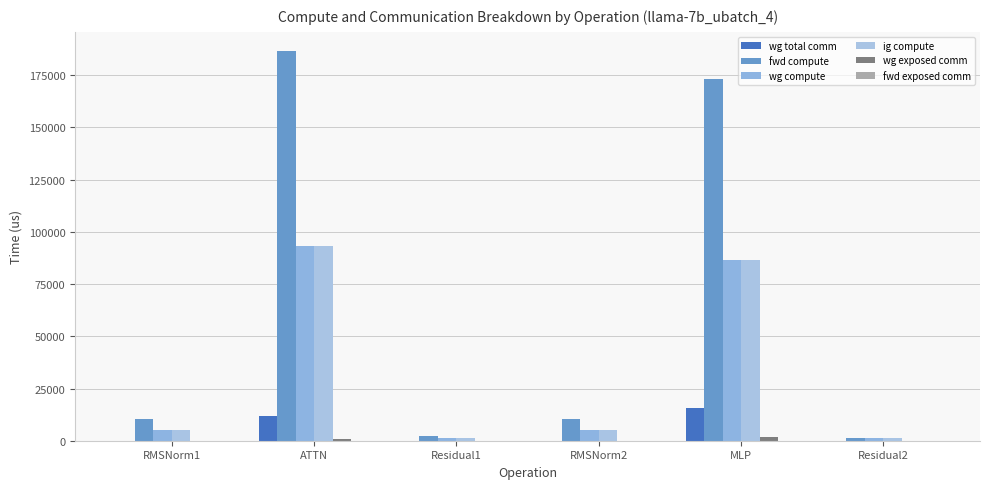

What is the sum of the fwd compute values at MLP and ATTN?

359612.4